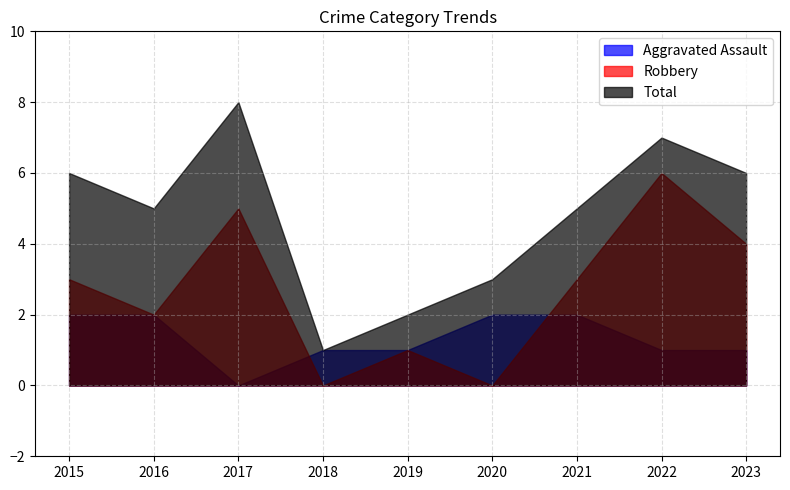

What is the difference between the Robbery values at 2018 and 2022?

6